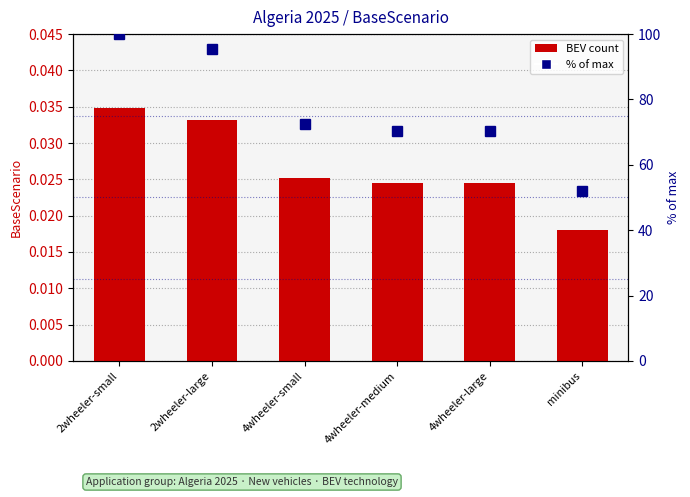

How many data points does each series have?

6